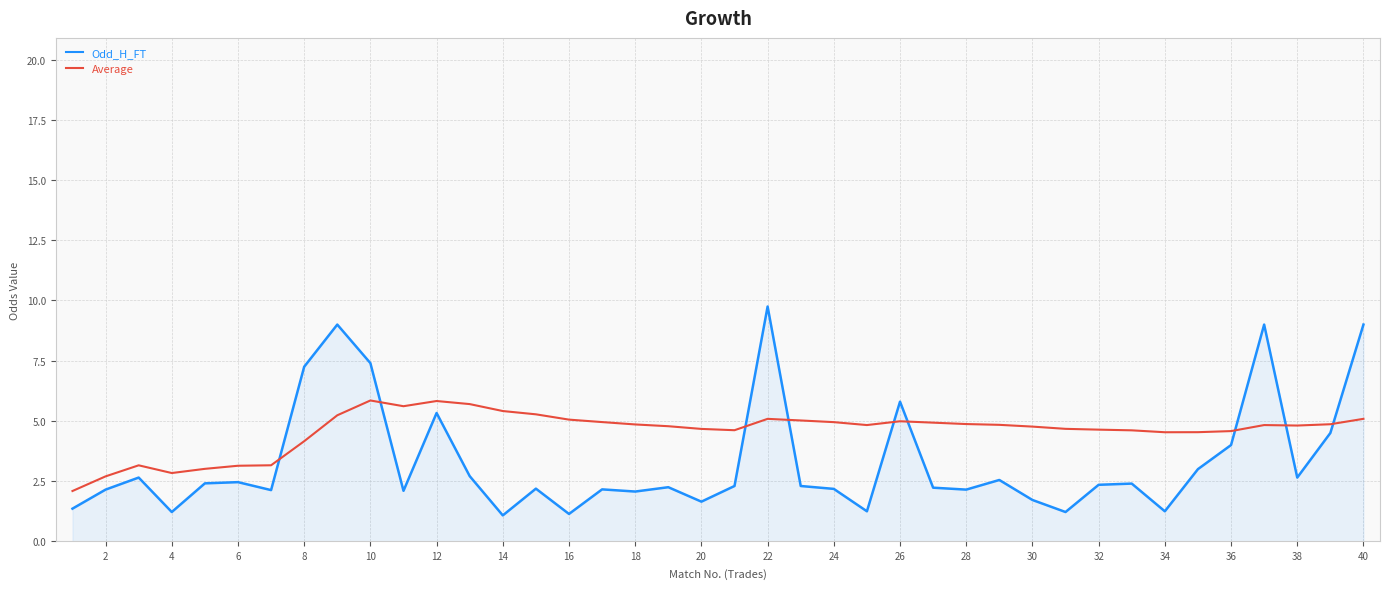

Which series has the largest range (max minus min)?

Odd_H_FT